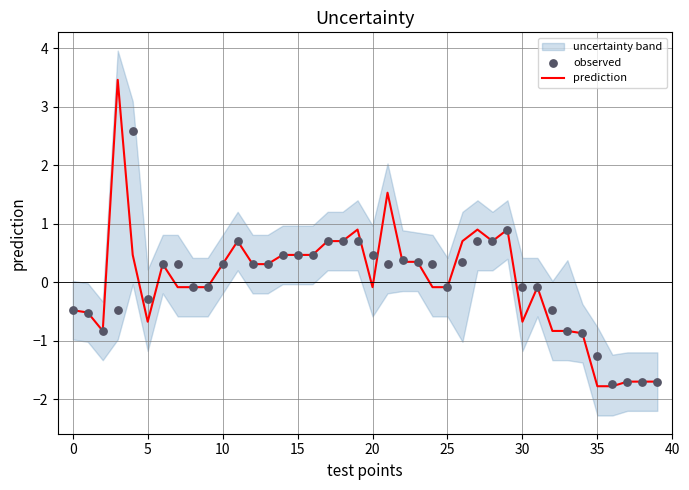

Is the value of observed at 29 greater than the value of prediction at 22?

Yes